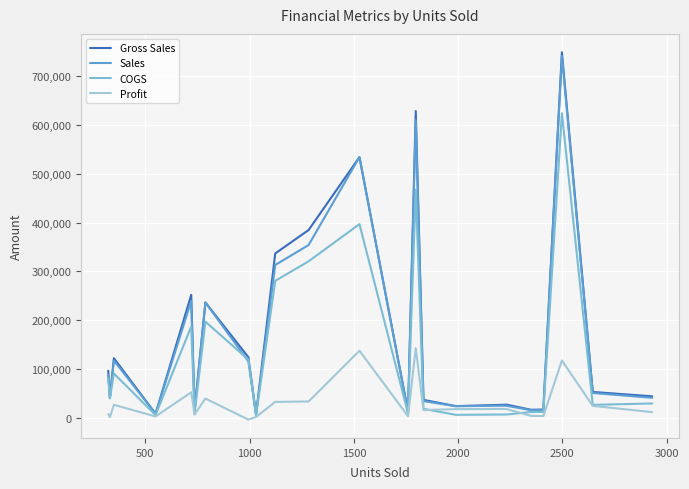

What is the highest value of the COGS series?

624500.0